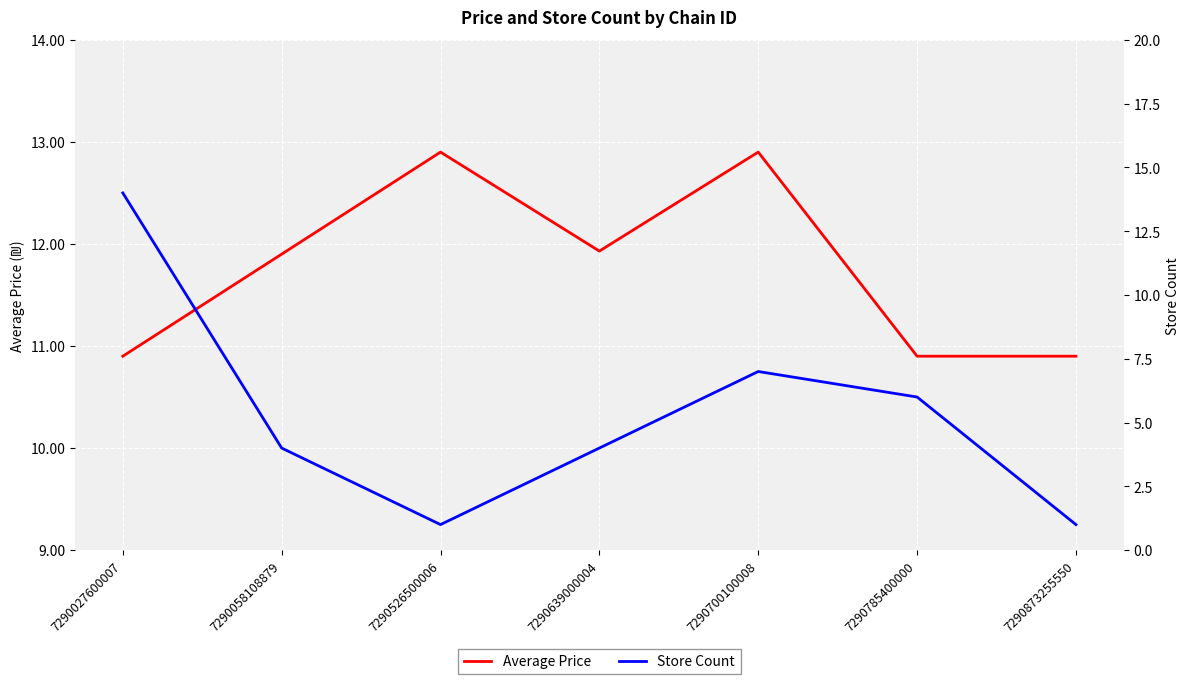

Reading right to left, transcribe all the data shown in this chart.

Average Price: 10.9	10.9	12.9	11.9	12.9	11.9	10.9
Store Count: 1.0	6.0	7.0	4.0	1.0	4.0	14.0